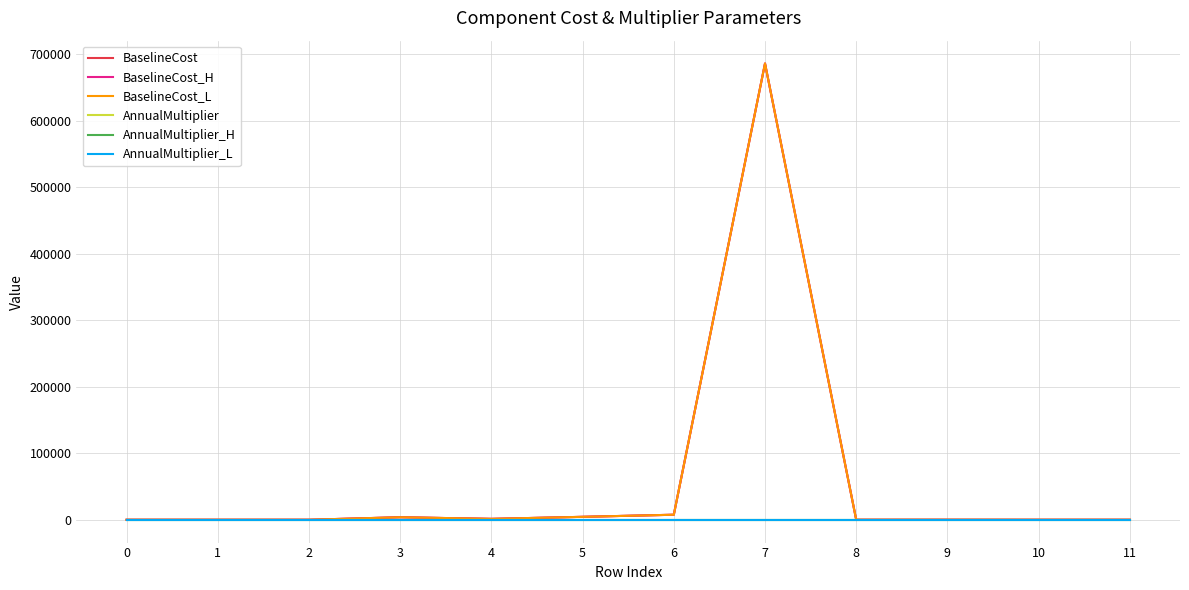

What is the maximum value shown in the chart?

686433.0